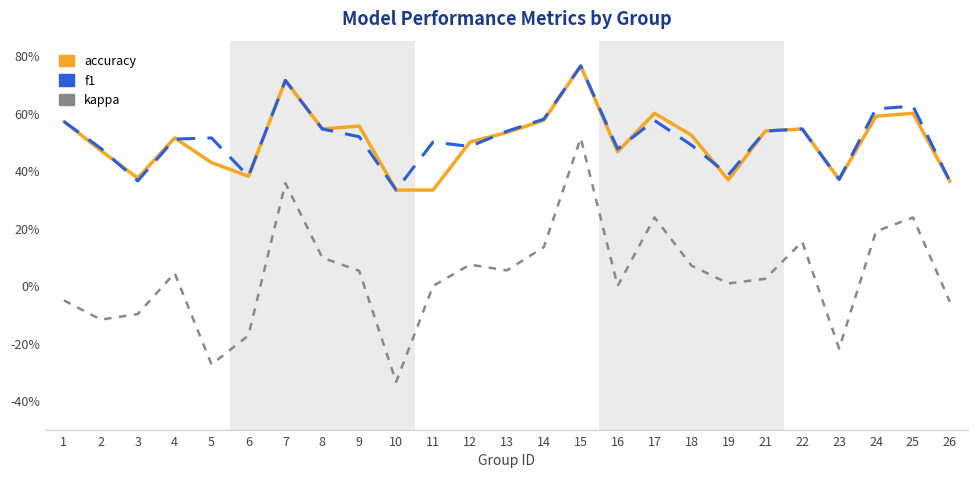

What is the sum of all kappa values?

0.9